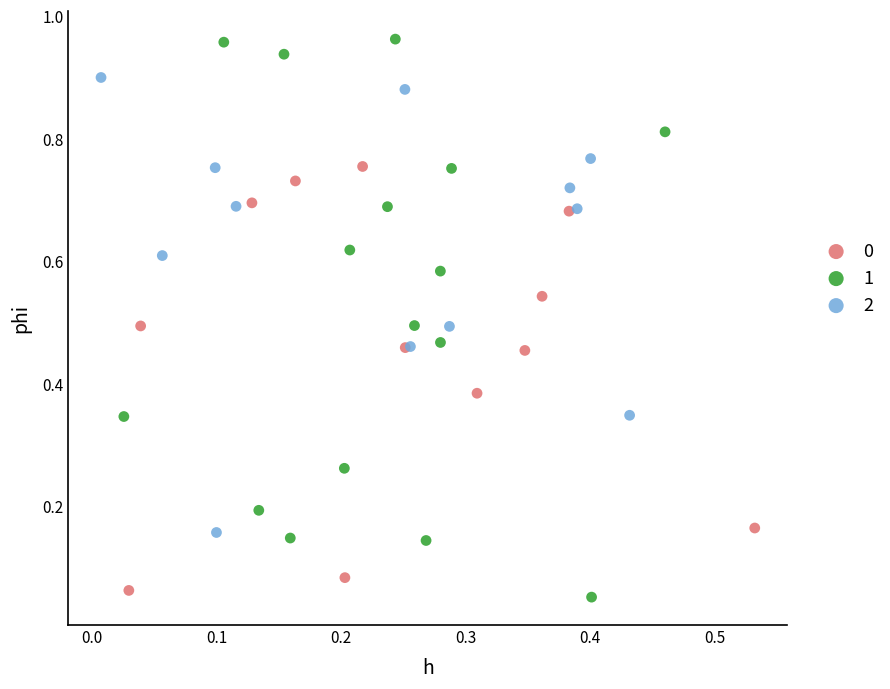

Which series contains the highest Y value?

1